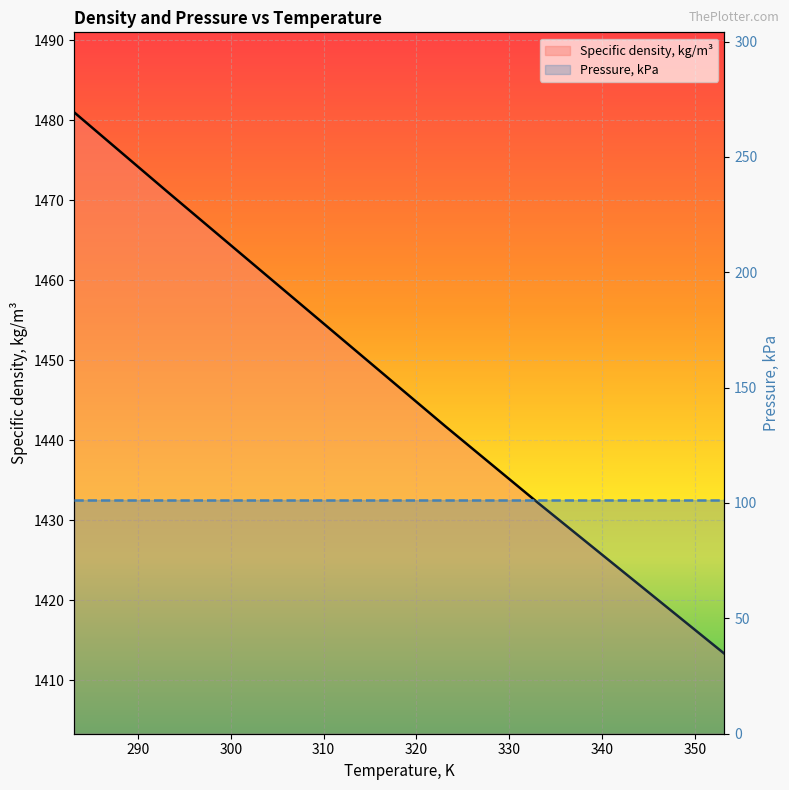

List the labels in order of value, largest first.

283.15, 293.15, 298.15, 303.15, 313.15, 323.15, 333.15, 343.15, 353.15